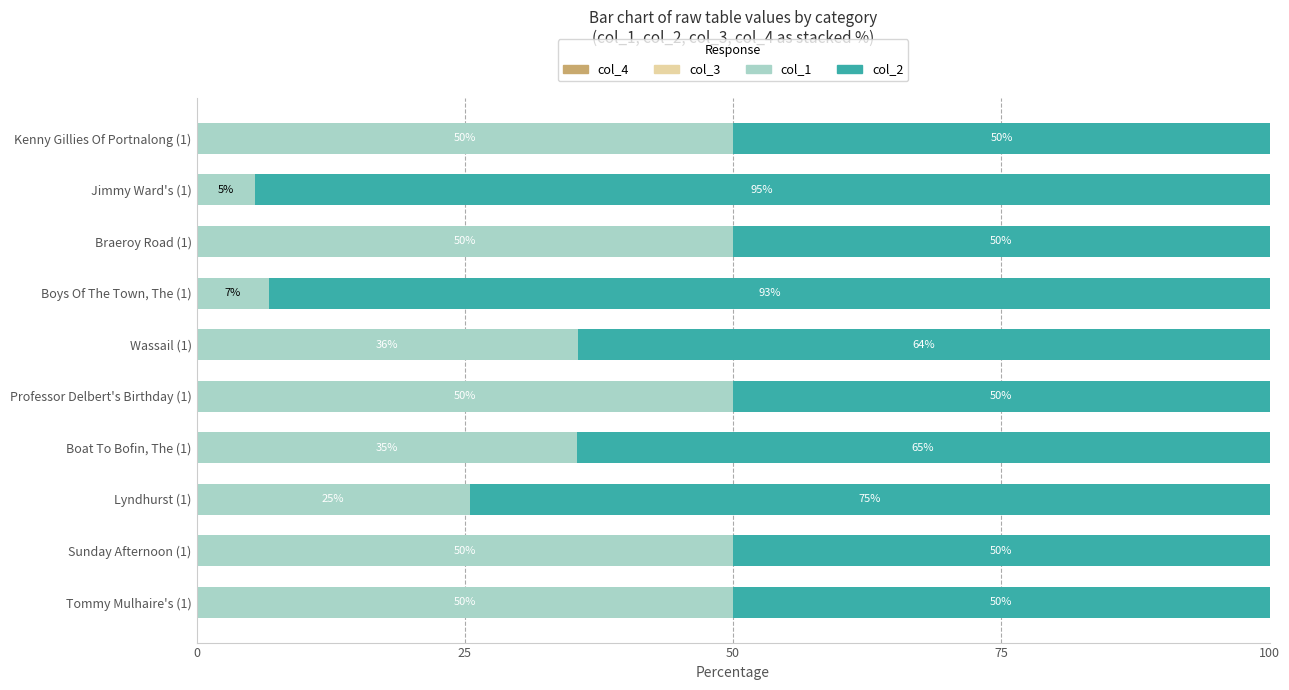

What is the total value across all series at Kenny Gillies Of Portnalong (1)?

100.0